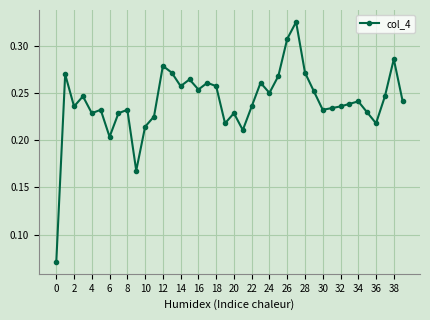

Is this an area chart (filled region under the line)?

No